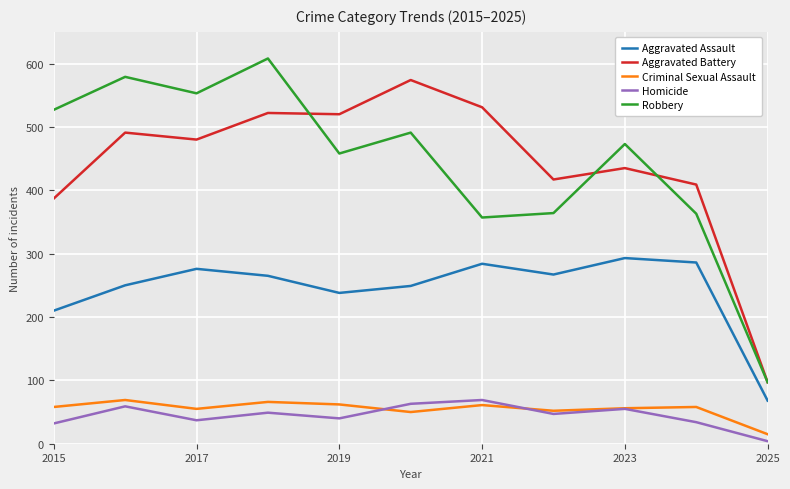

Which series has the widest spread of values?

Robbery